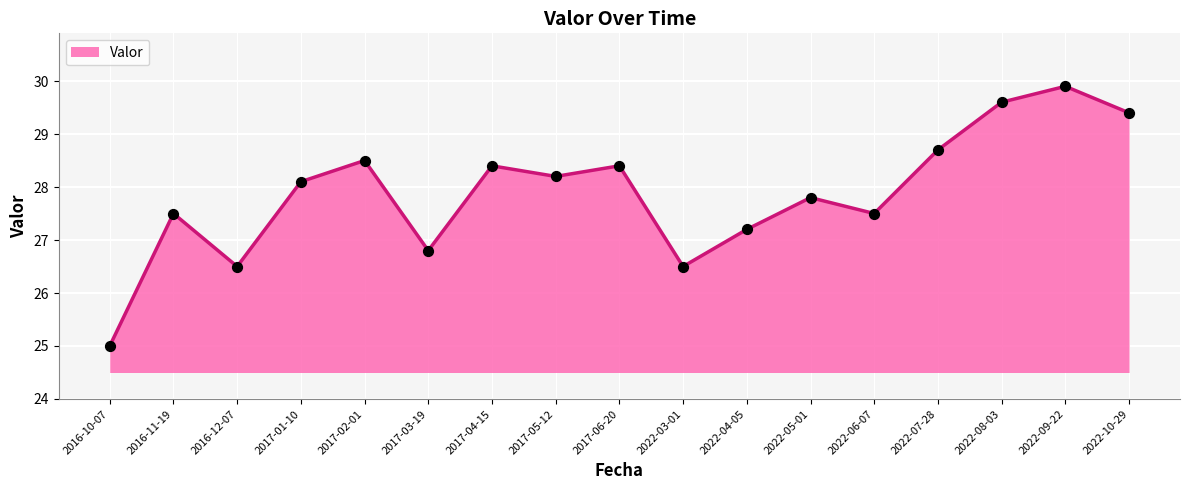

What is the ratio of the value at 2022-07-28 to the value at 2017-03-19?

1.1